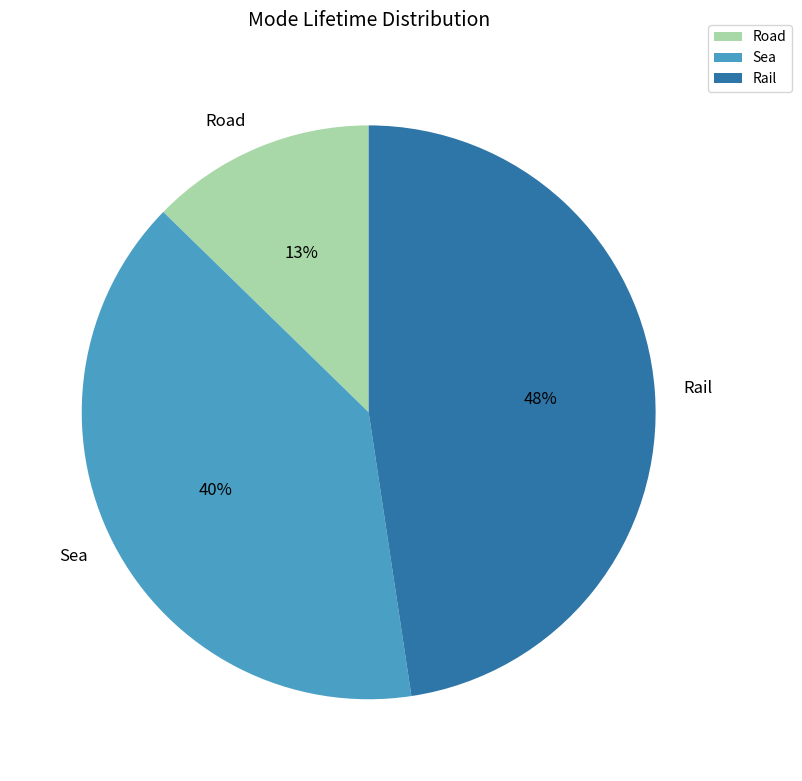

Rank the categories by value from lowest to highest.

Road, Sea, Rail